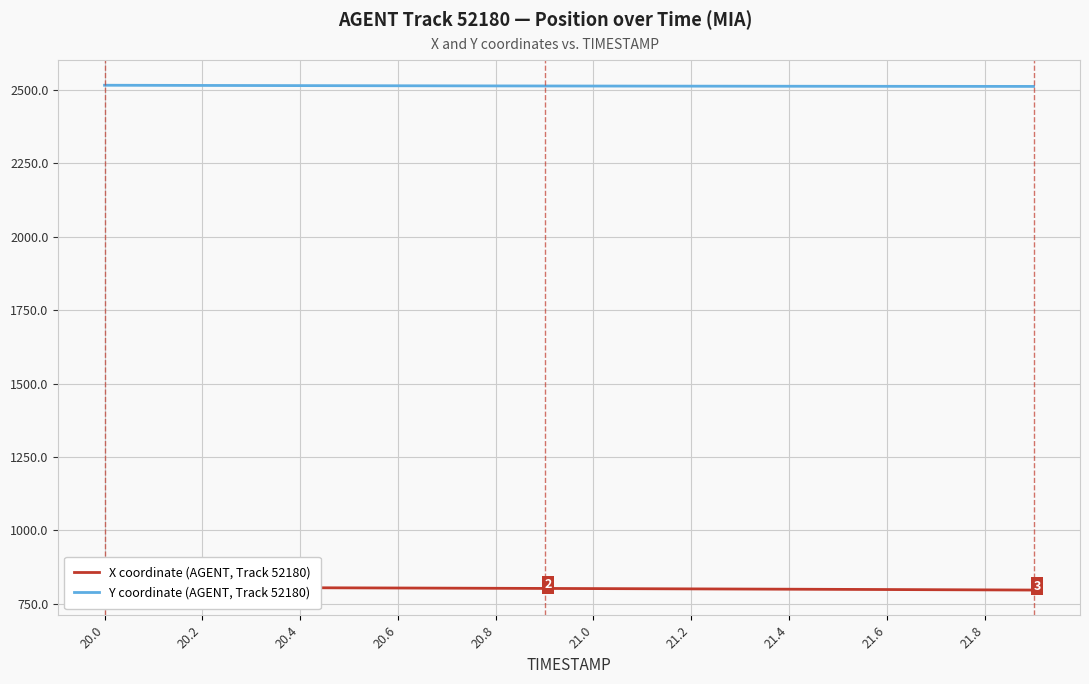

What is the highest value of the Y coordinate (AGENT, Track 52180) series?

2516.4